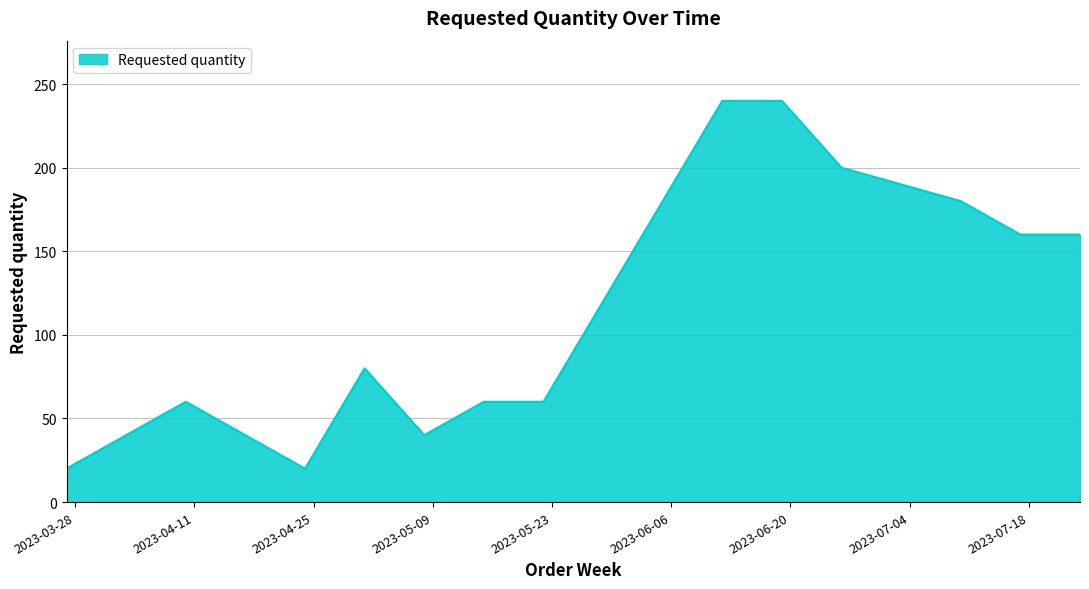

What is the difference between the maximum and minimum values?

220